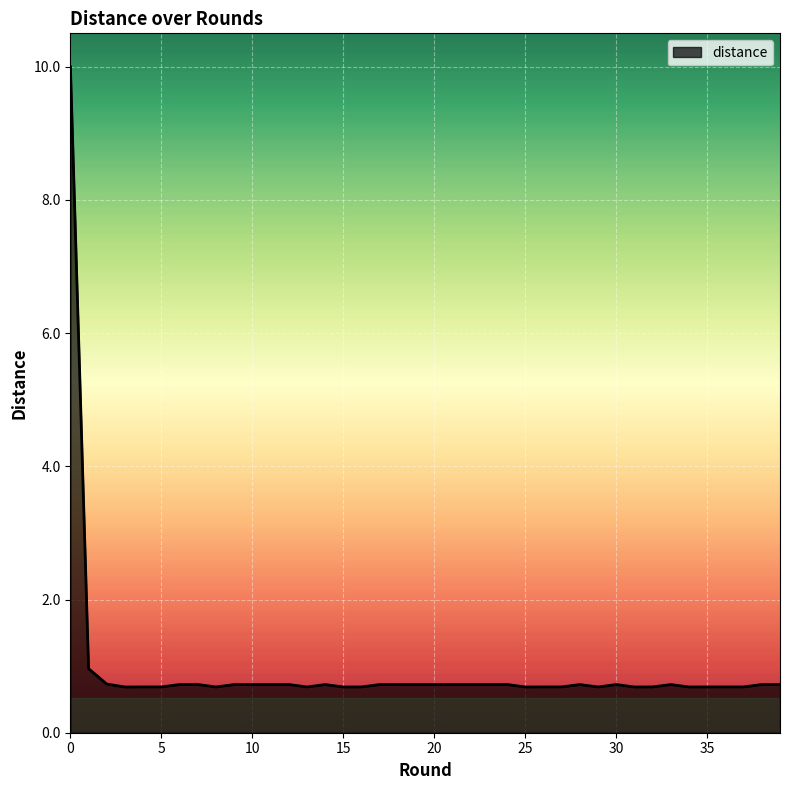

What is the greatest value displayed?

10.0